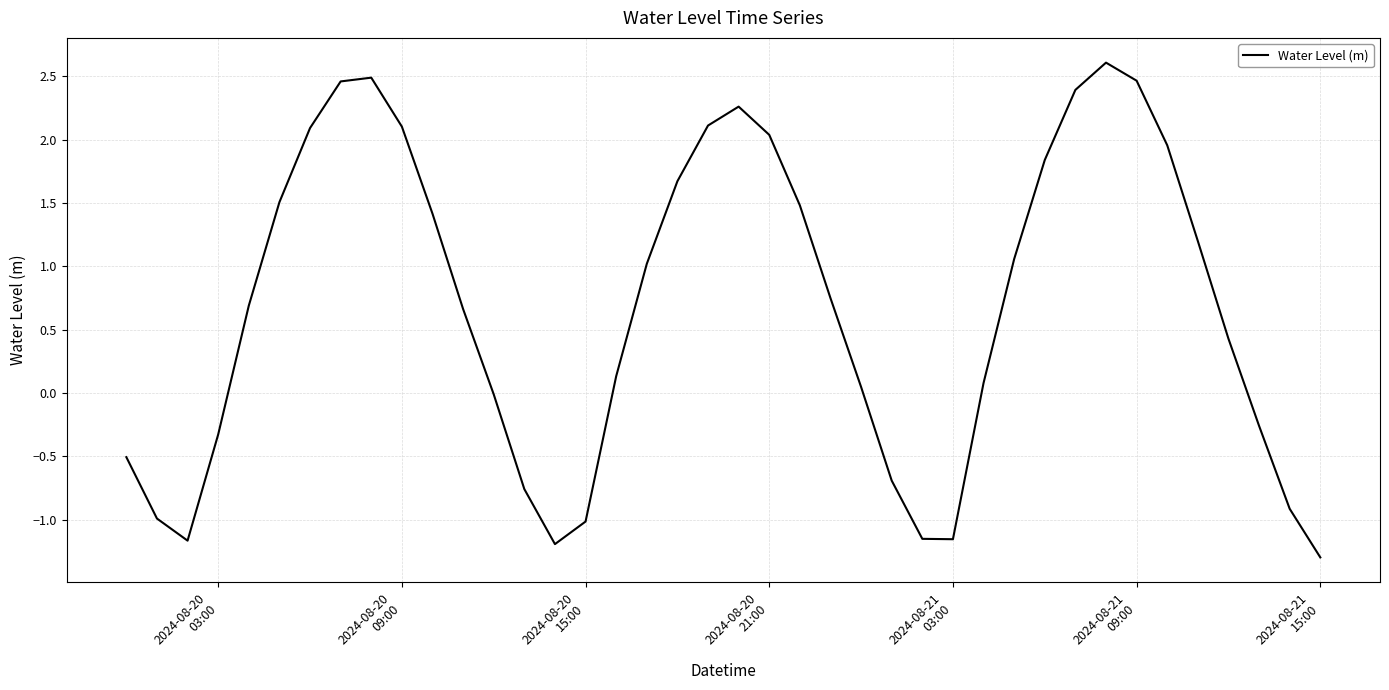

What is the difference between the maximum and minimum values?

3.9